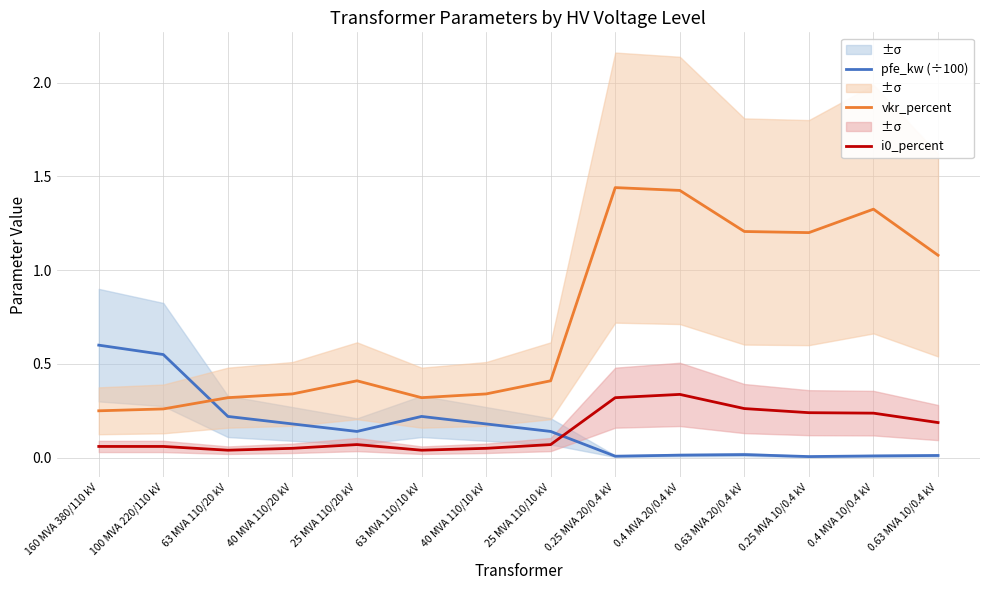

Reading left to right, extract all data points from this chart.

pfe_kw (÷100): 160 MVA 380/110 kV=0.6	100 MVA 220/110 kV=0.6	63 MVA 110/20 kV=0.2	40 MVA 110/20 kV=0.2	25 MVA 110/20 kV=0.1	63 MVA 110/10 kV=0.2	40 MVA 110/10 kV=0.2	25 MVA 110/10 kV=0.1	0.25 MVA 20/0.4 kV=0.0	0.4 MVA 20/0.4 kV=0.0	0.63 MVA 20/0.4 kV=0.0	0.25 MVA 10/0.4 kV=0.0	0.4 MVA 10/0.4 kV=0.0	0.63 MVA 10/0.4 kV=0.0
vkr_percent: 160 MVA 380/110 kV=0.2	100 MVA 220/110 kV=0.3	63 MVA 110/20 kV=0.3	40 MVA 110/20 kV=0.3	25 MVA 110/20 kV=0.4	63 MVA 110/10 kV=0.3	40 MVA 110/10 kV=0.3	25 MVA 110/10 kV=0.4	0.25 MVA 20/0.4 kV=1.4	0.4 MVA 20/0.4 kV=1.4	0.63 MVA 20/0.4 kV=1.2	0.25 MVA 10/0.4 kV=1.2	0.4 MVA 10/0.4 kV=1.3	0.63 MVA 10/0.4 kV=1.1
i0_percent: 160 MVA 380/110 kV=0.1	100 MVA 220/110 kV=0.1	63 MVA 110/20 kV=0.0	40 MVA 110/20 kV=0.1	25 MVA 110/20 kV=0.1	63 MVA 110/10 kV=0.0	40 MVA 110/10 kV=0.1	25 MVA 110/10 kV=0.1	0.25 MVA 20/0.4 kV=0.3	0.4 MVA 20/0.4 kV=0.3	0.63 MVA 20/0.4 kV=0.3	0.25 MVA 10/0.4 kV=0.2	0.4 MVA 10/0.4 kV=0.2	0.63 MVA 10/0.4 kV=0.2